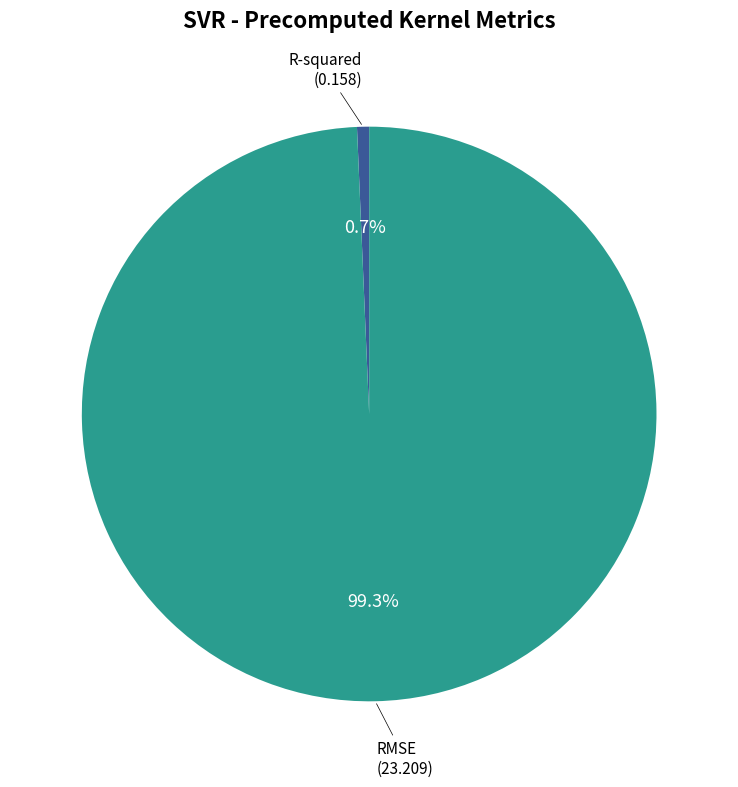

How many segments does this pie chart have?

2